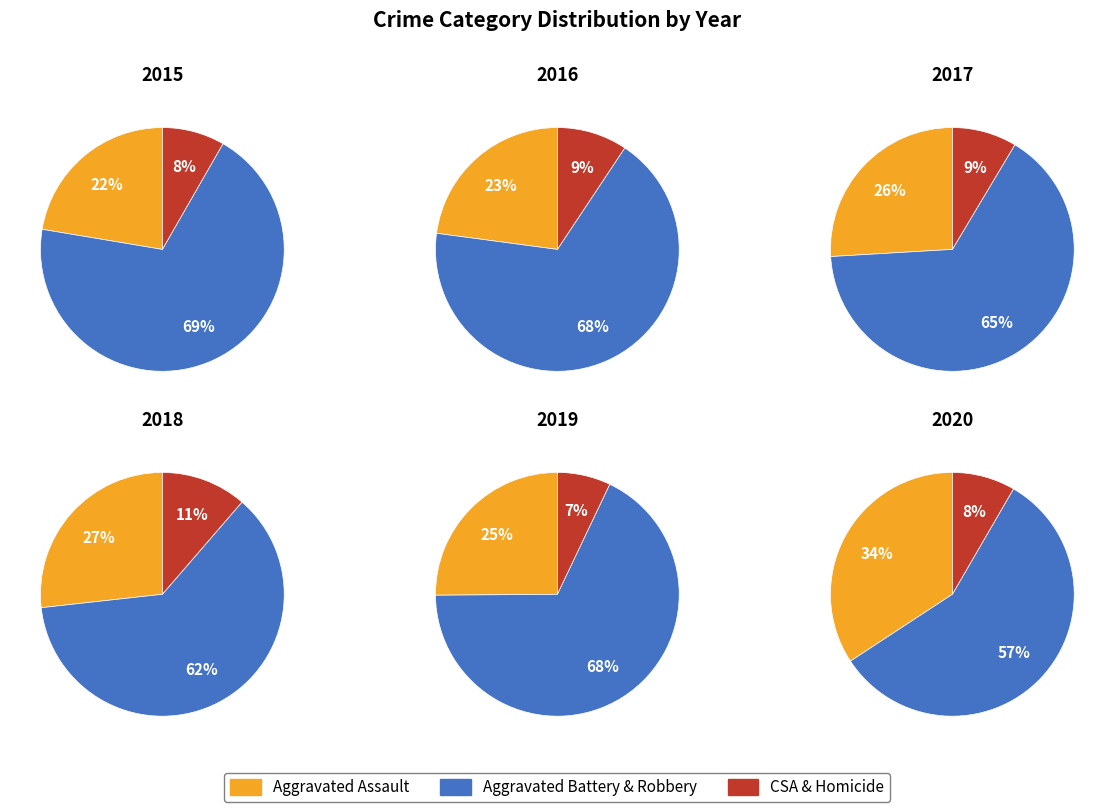

Does Robbery account for over 50% of the chart?

No